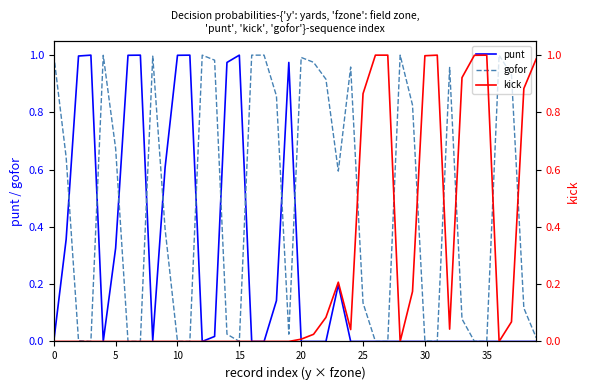

How many lines are shown in the chart?

3